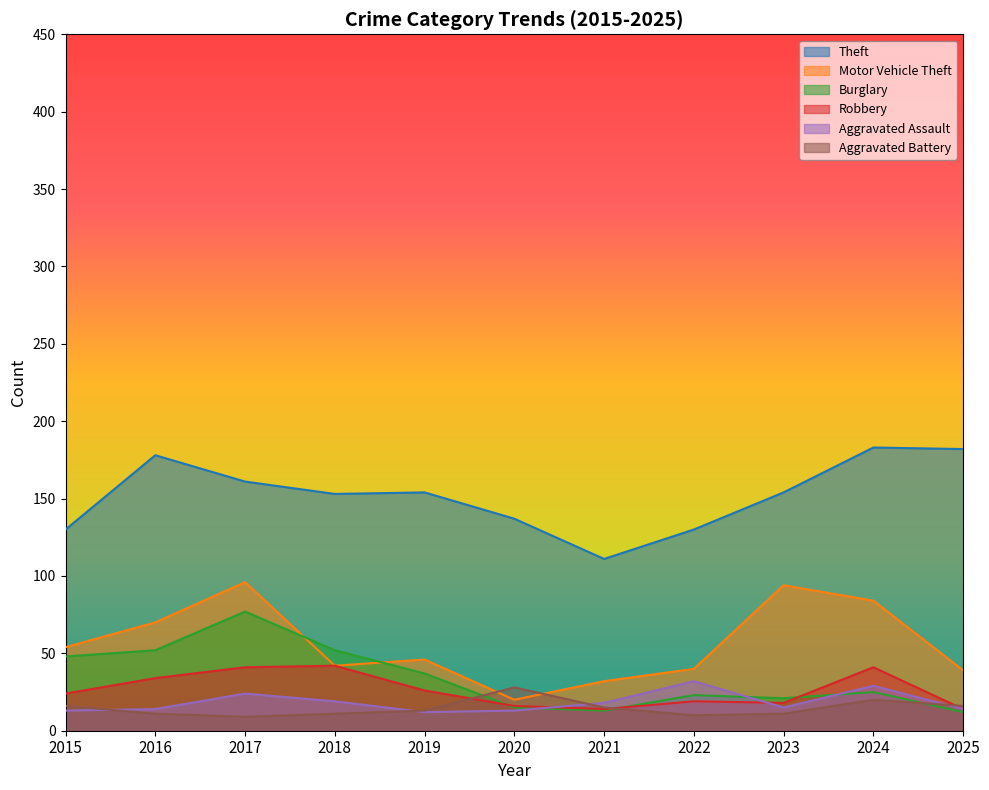

What is the average value of the Aggravated Battery series?

15